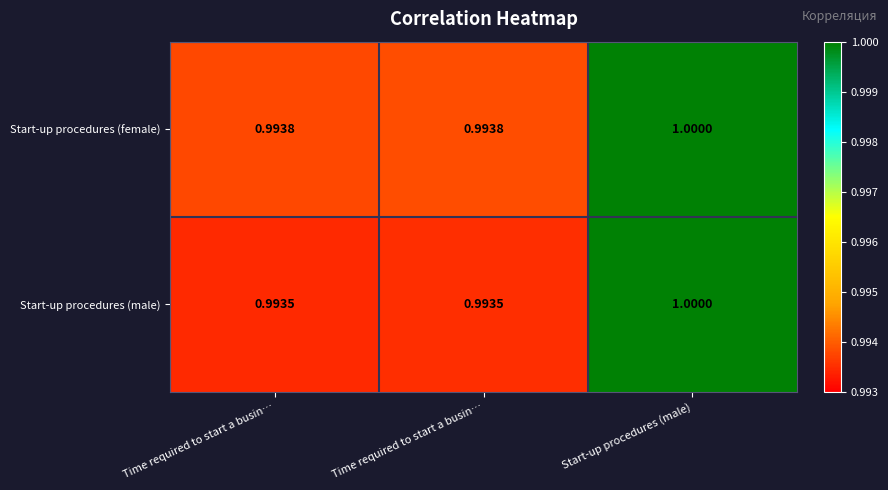

Count the number of categories in the chart.

3